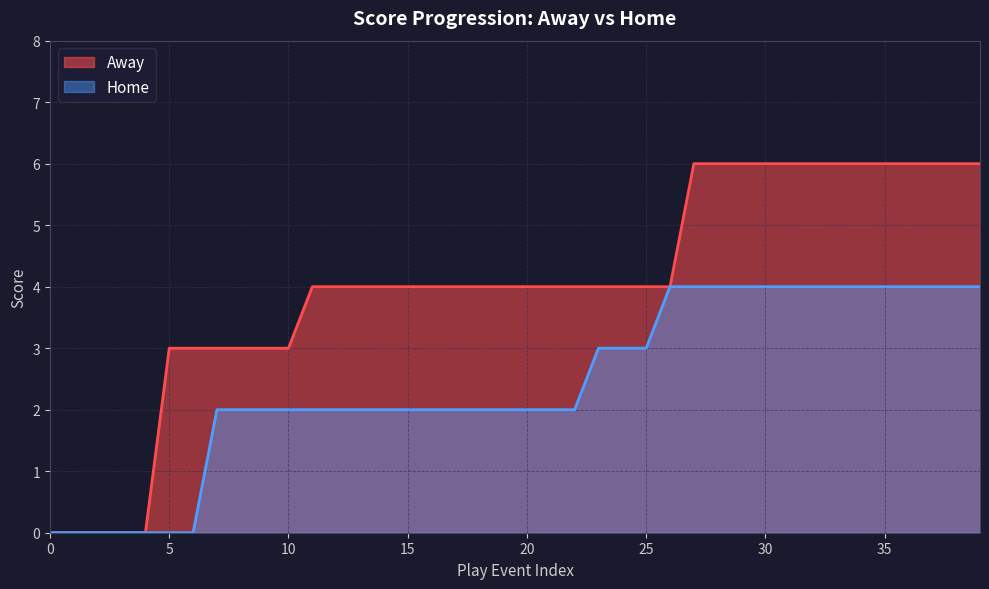

What is the greatest value displayed?

6